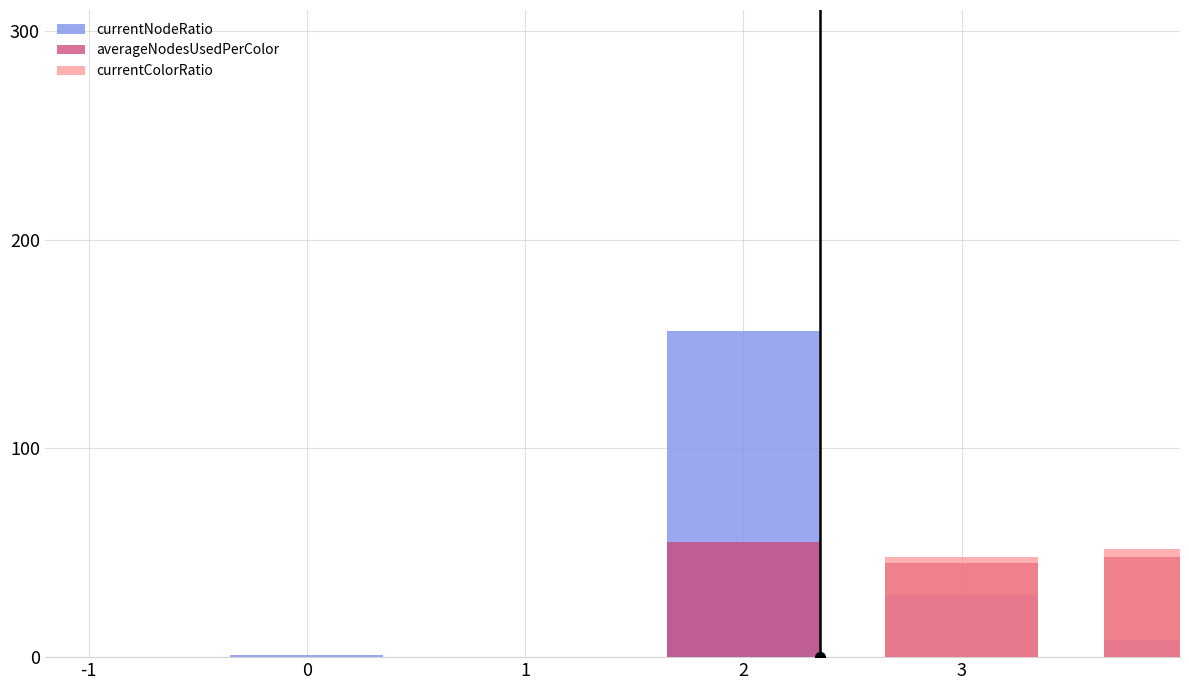

What is the maximum value shown in the chart?

156